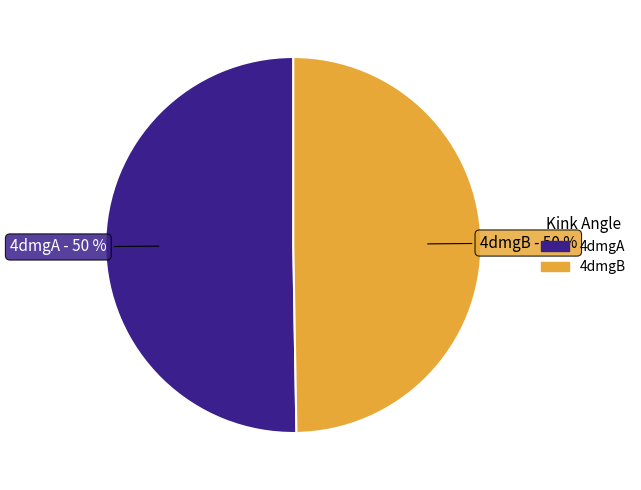

To the nearest percent, what is the average slice percentage?

50%